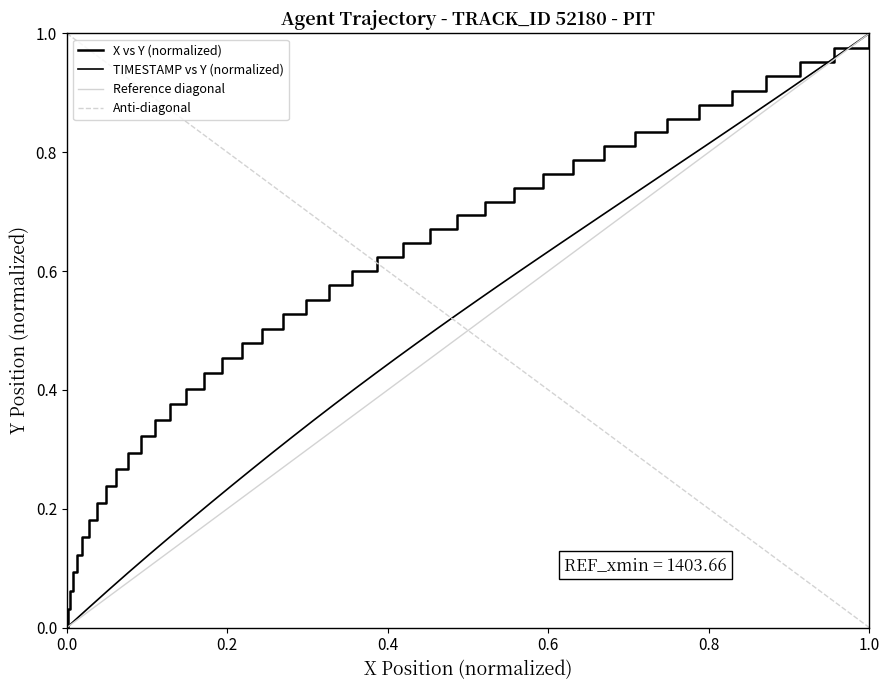

How many data points in Y are above 0?

39